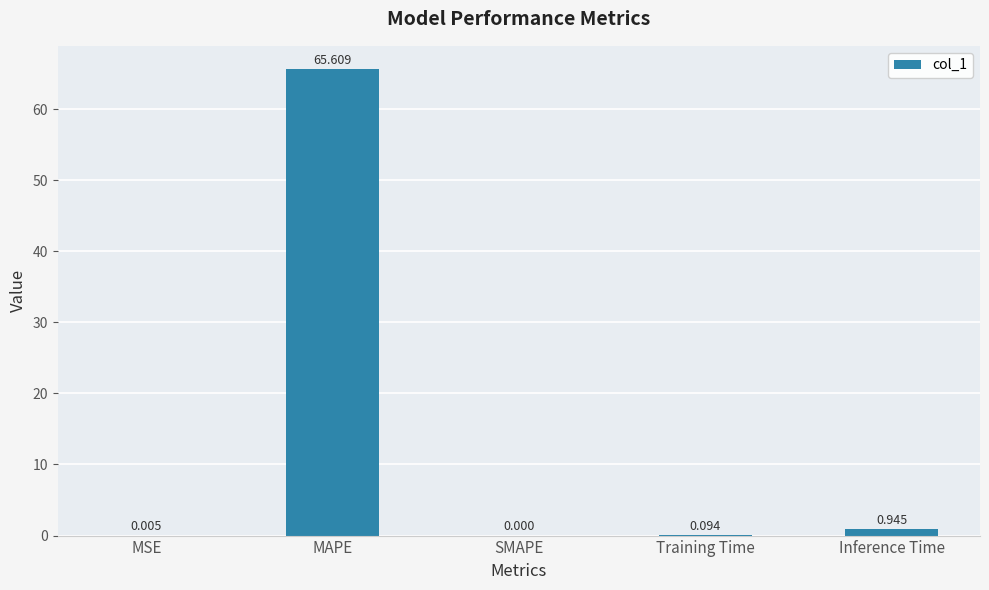

Where is the data nearest to the value 32?

Inference Time